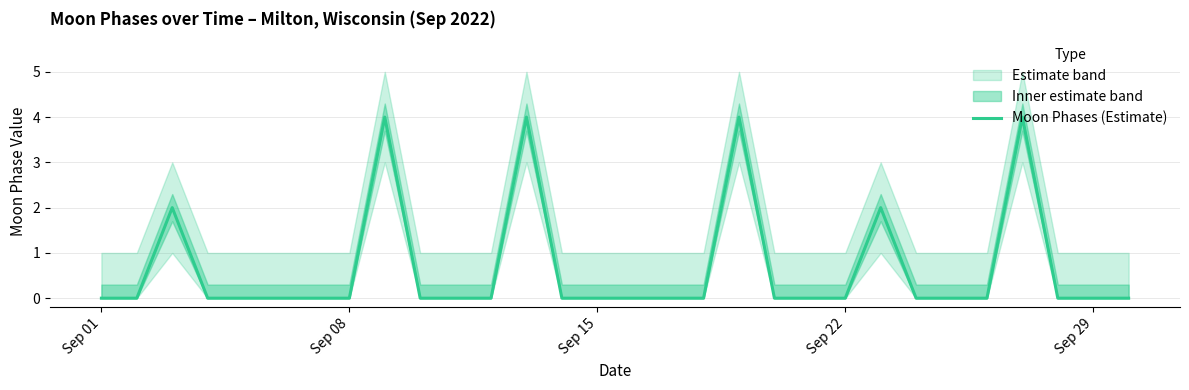

The value of Moon Phases (Estimate) at Sep 08 is 0. True or false?

True